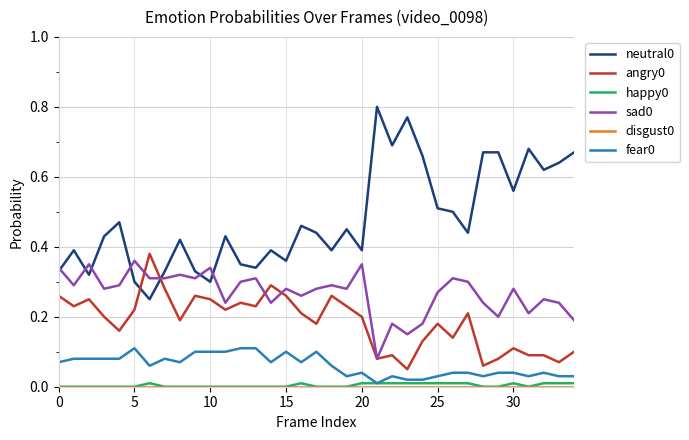

True or false: angry0 and happy0 cross at least once.

False